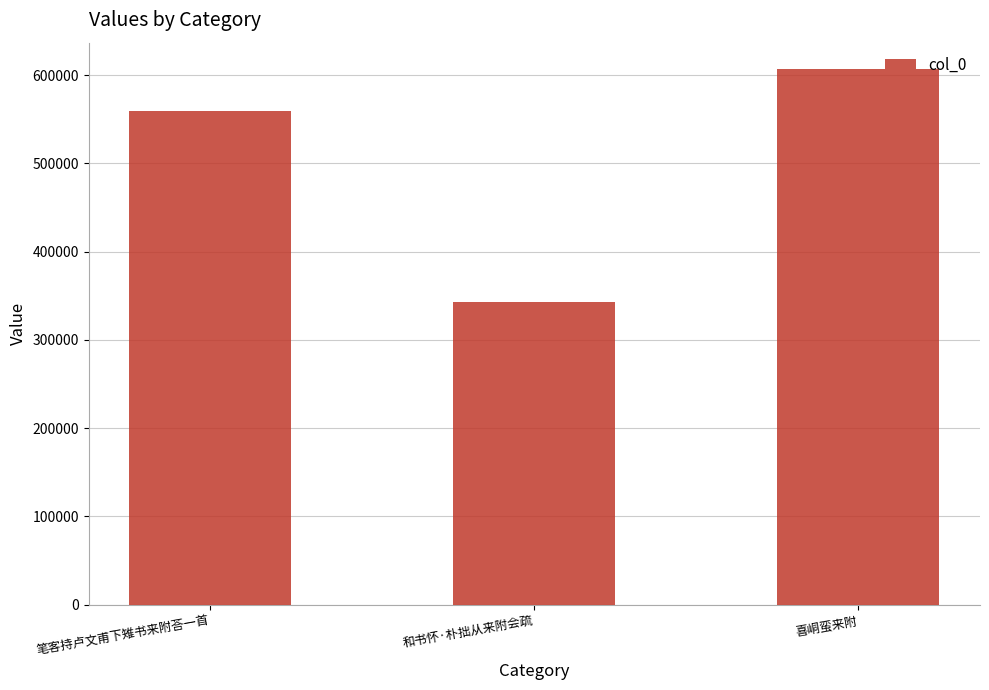

Count the values in the range 343398 to 606547.

3